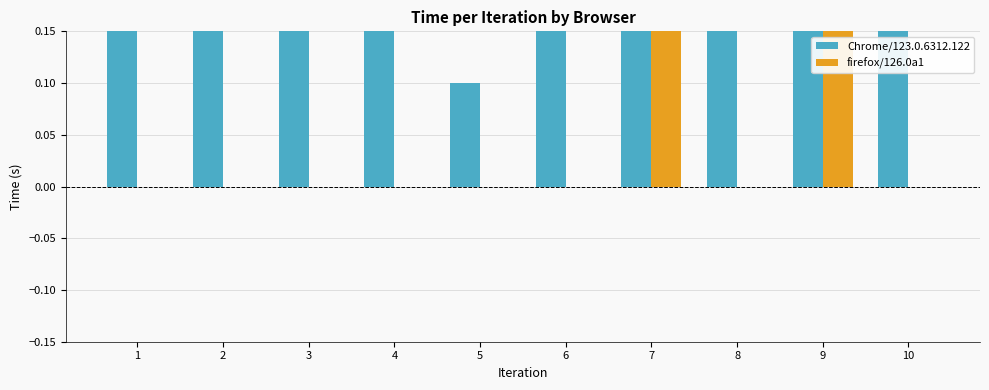

At how many categories does at least one series exceed 0?

10